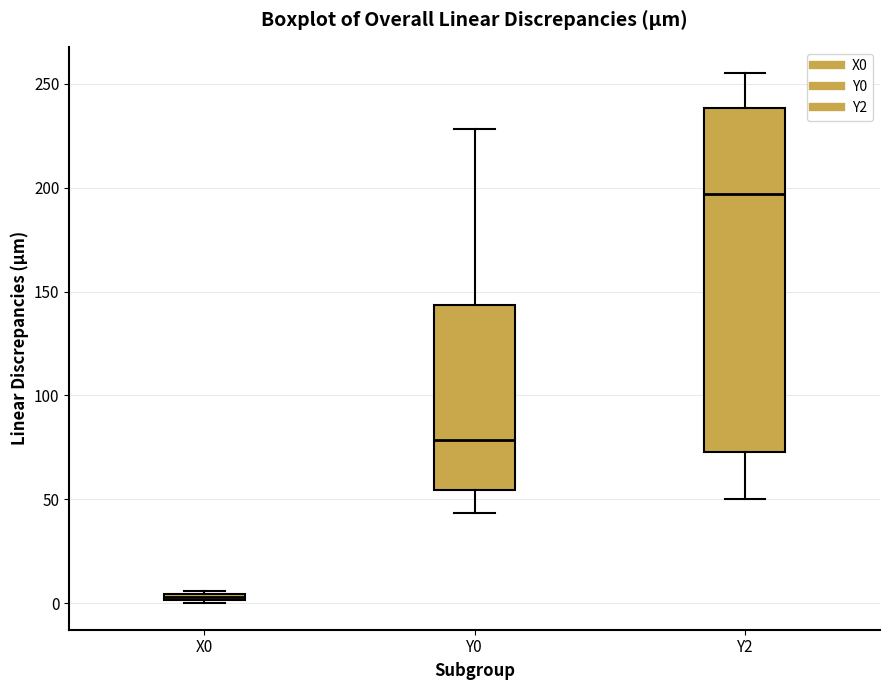

Comparing the boxes themselves (not the whiskers), which one is the tallest?

Y2